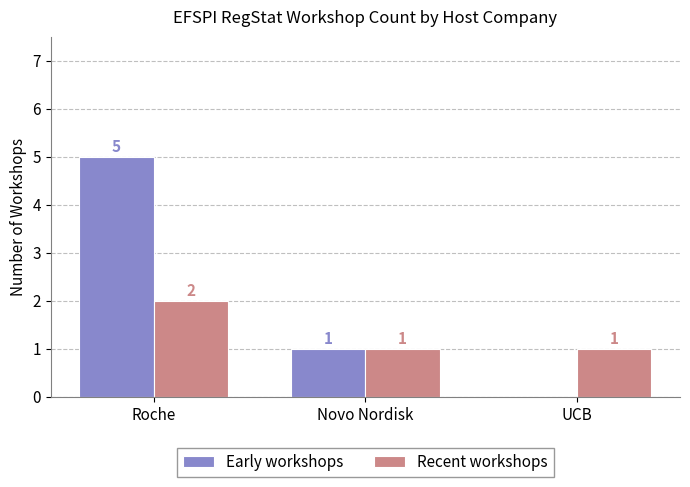

Which series has the largest range (max minus min)?

Early workshops